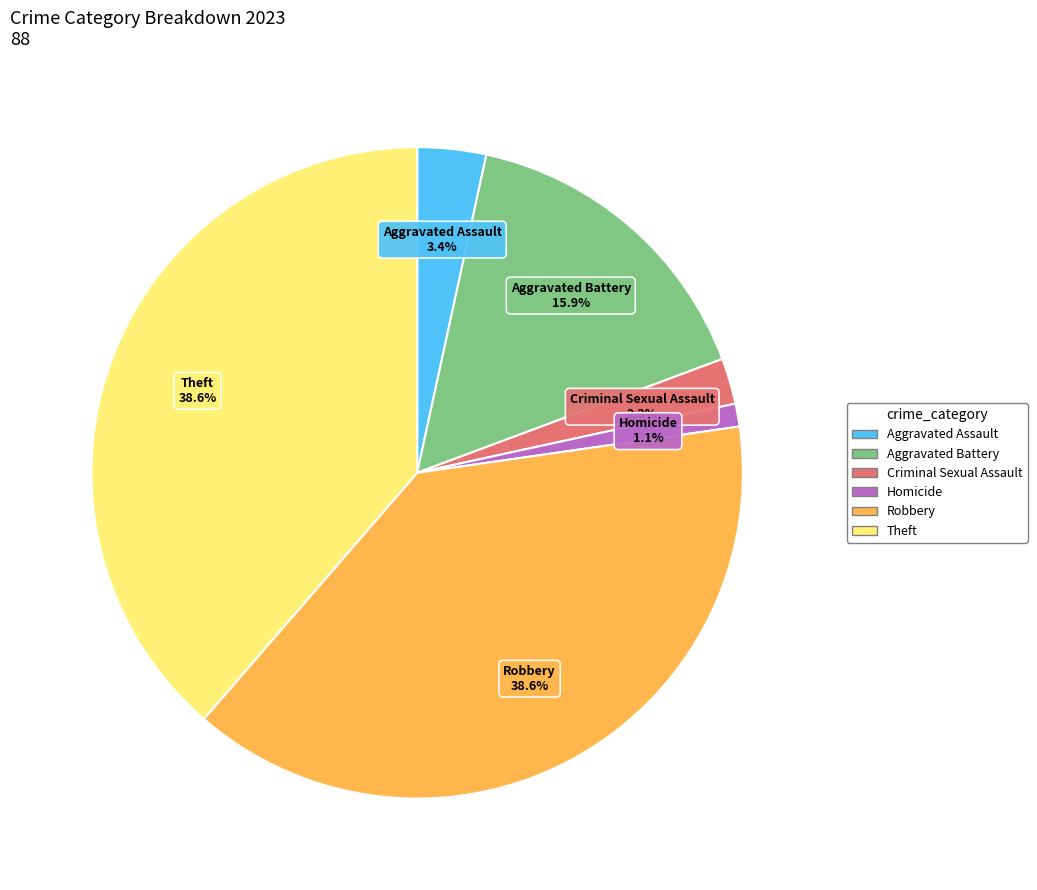

To the nearest percent, what percentage of the pie is Robbery?

39%